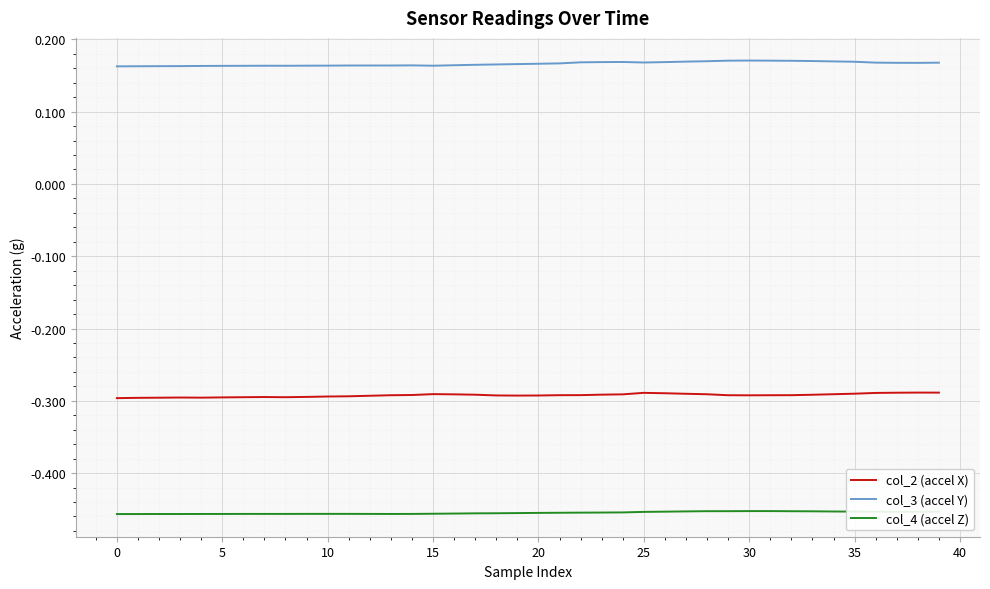

How many lines are shown in the chart?

3